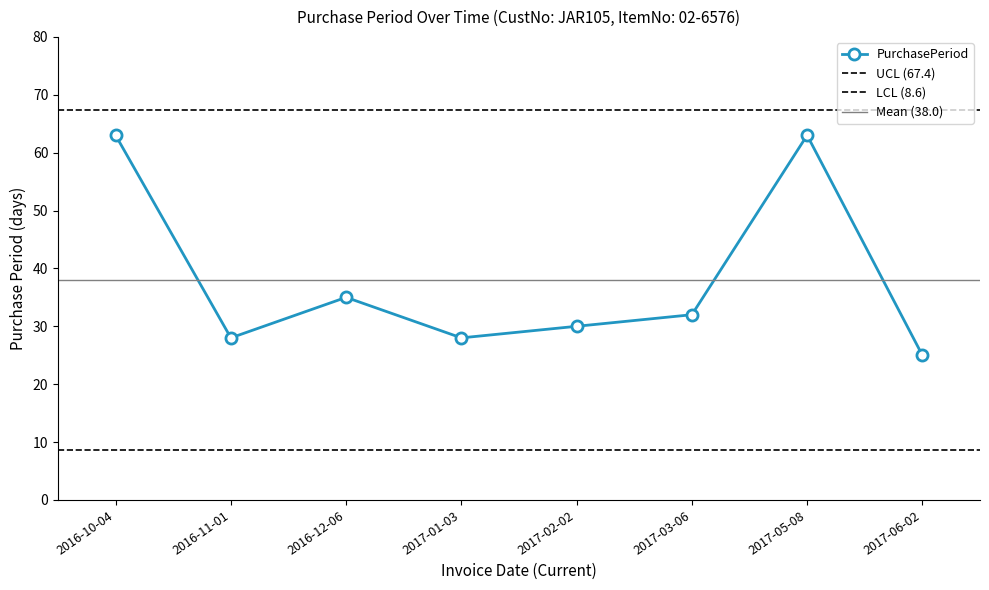

What is the sum of all values?

304